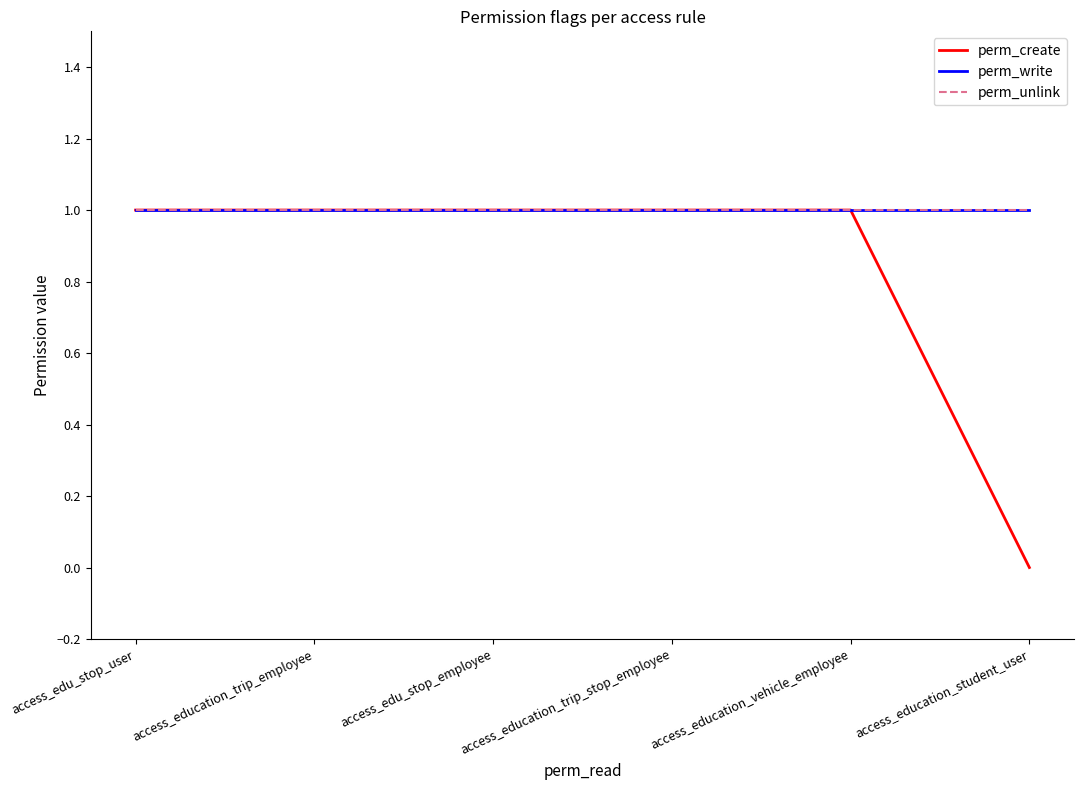

What position from the left is access_education_trip_employee?

2